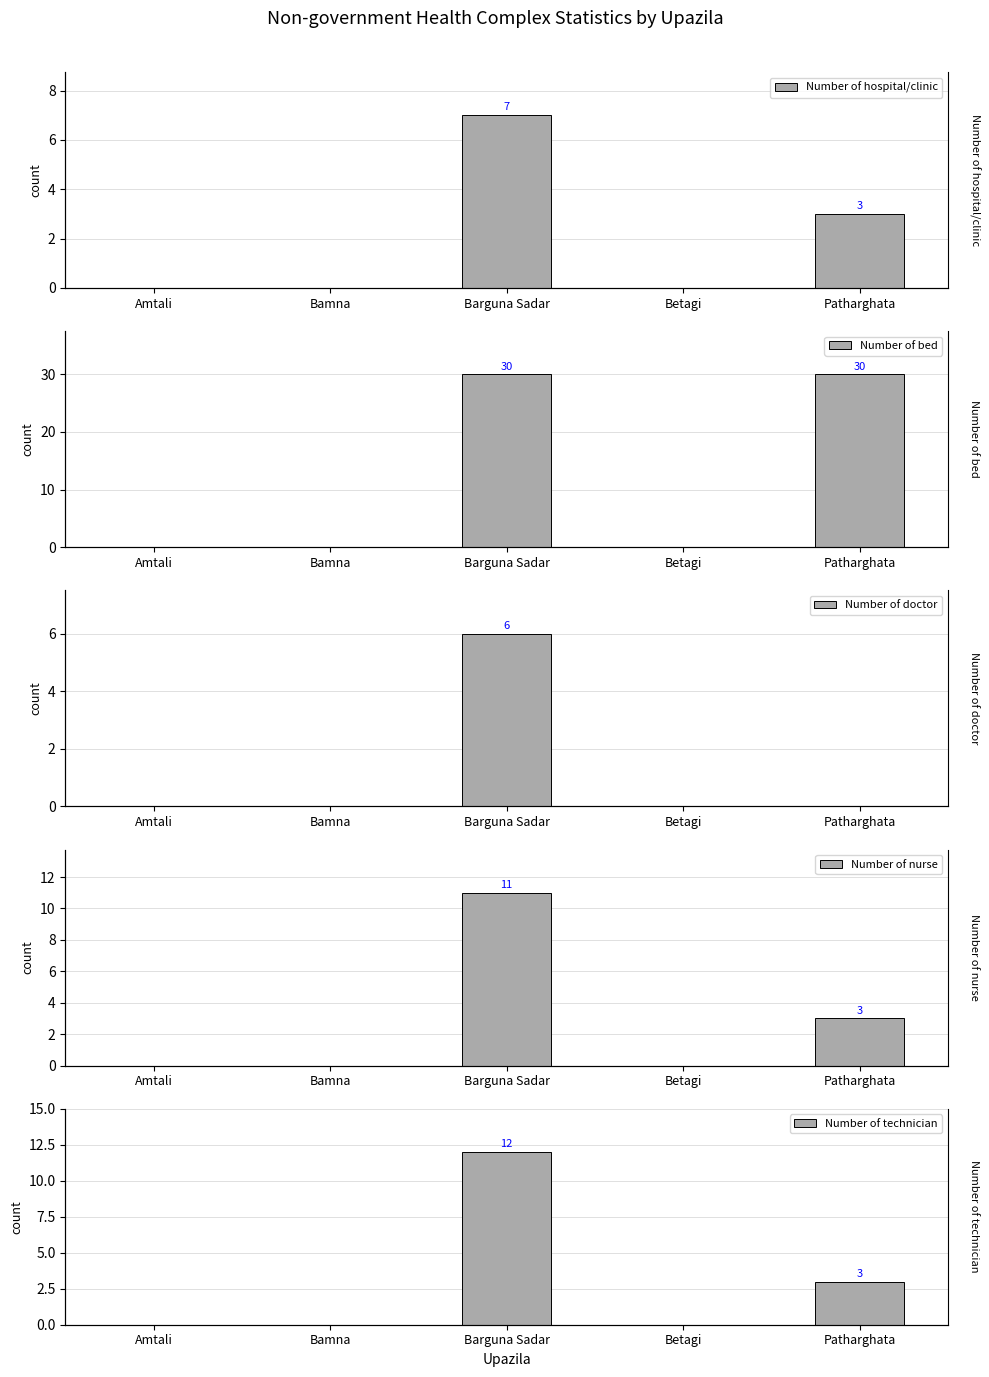

How many bars are there in each group?

5